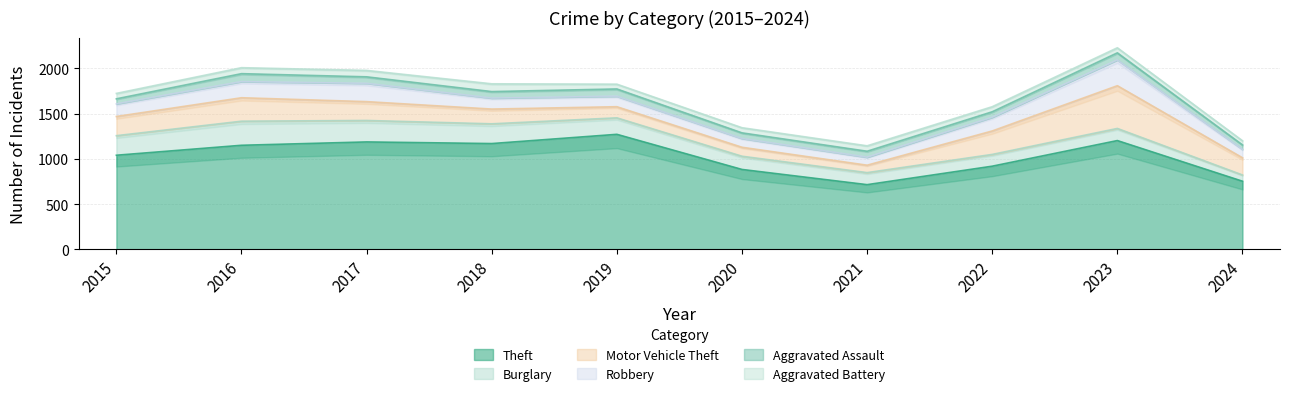

List the labels in order of Robbery value, smallest first.

2021, 2024, 2020, 2019, 2018, 2015, 2022, 2016, 2017, 2023